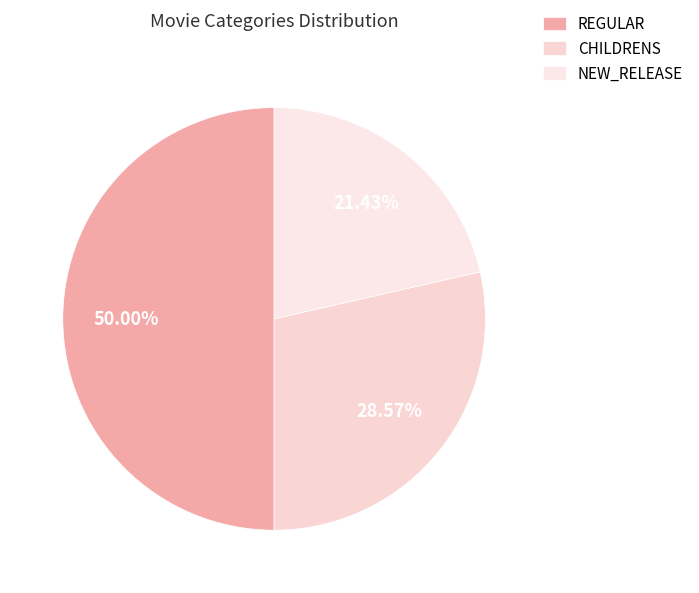

Which category has the smallest portion of the pie?

NEW_RELEASE